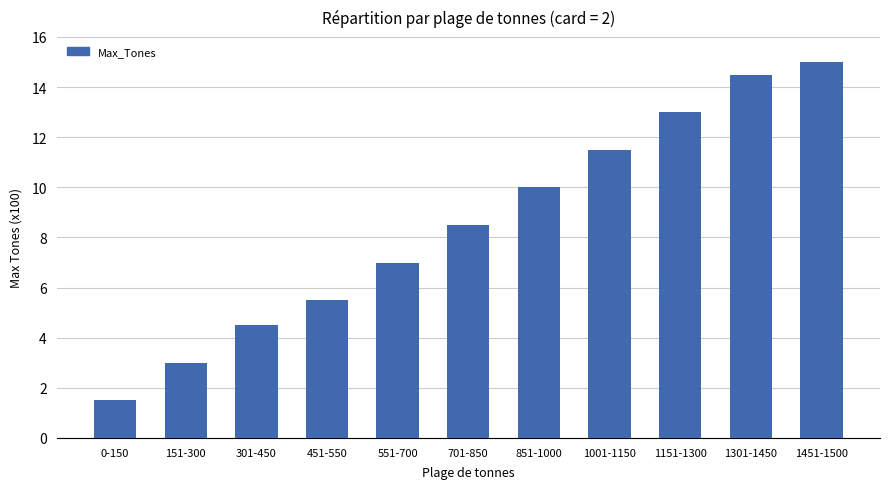

True or false: the data shows 7.0 at 301-450.

False